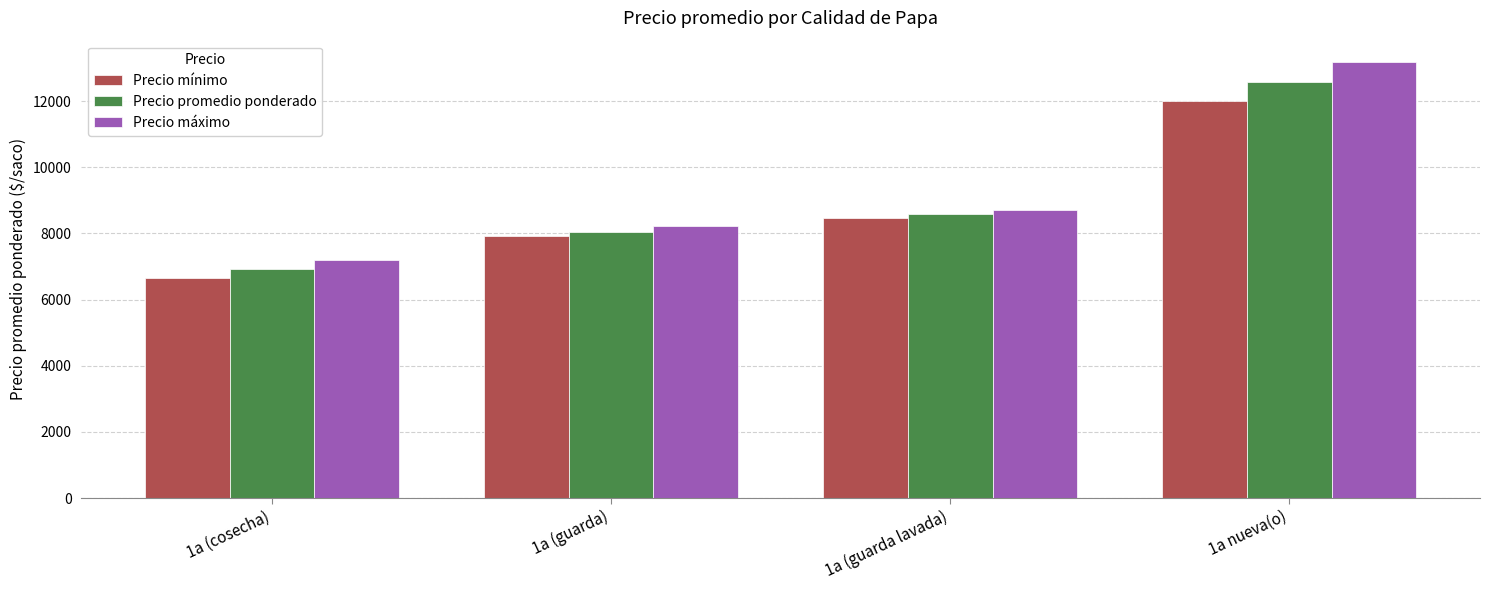

What is the spread (max minus min) of values at 1a (guarda lavada)?

220